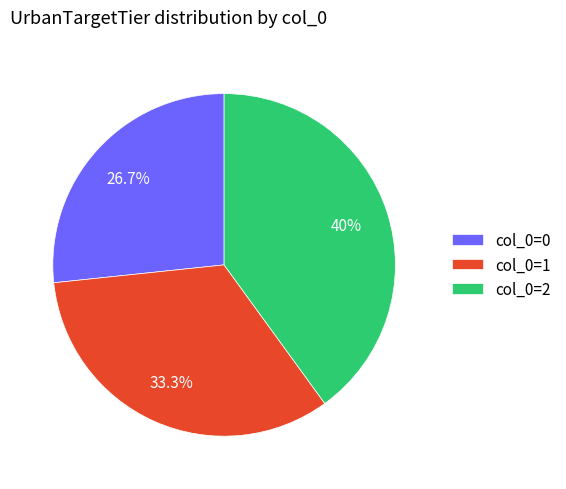

Rank the categories by value from highest to lowest.

col_0=2, col_0=1, col_0=0